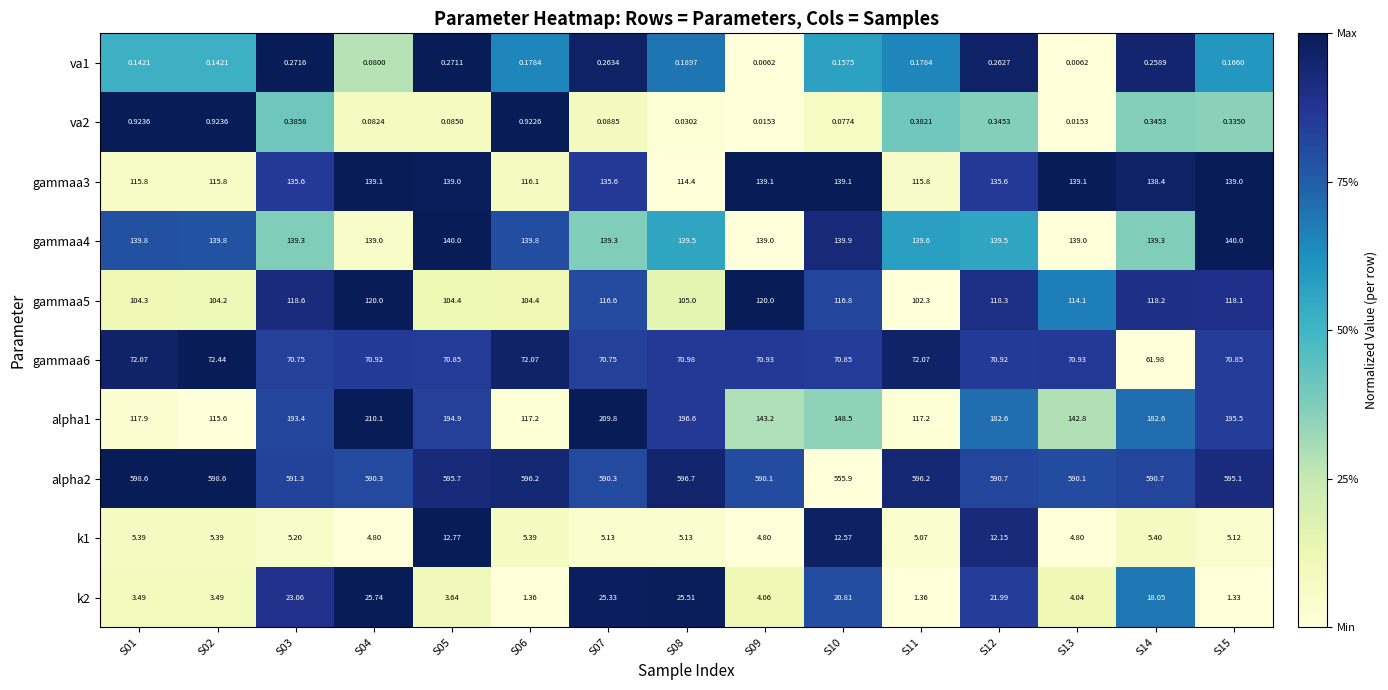

At how many categories does at least one series exceed 0?

15